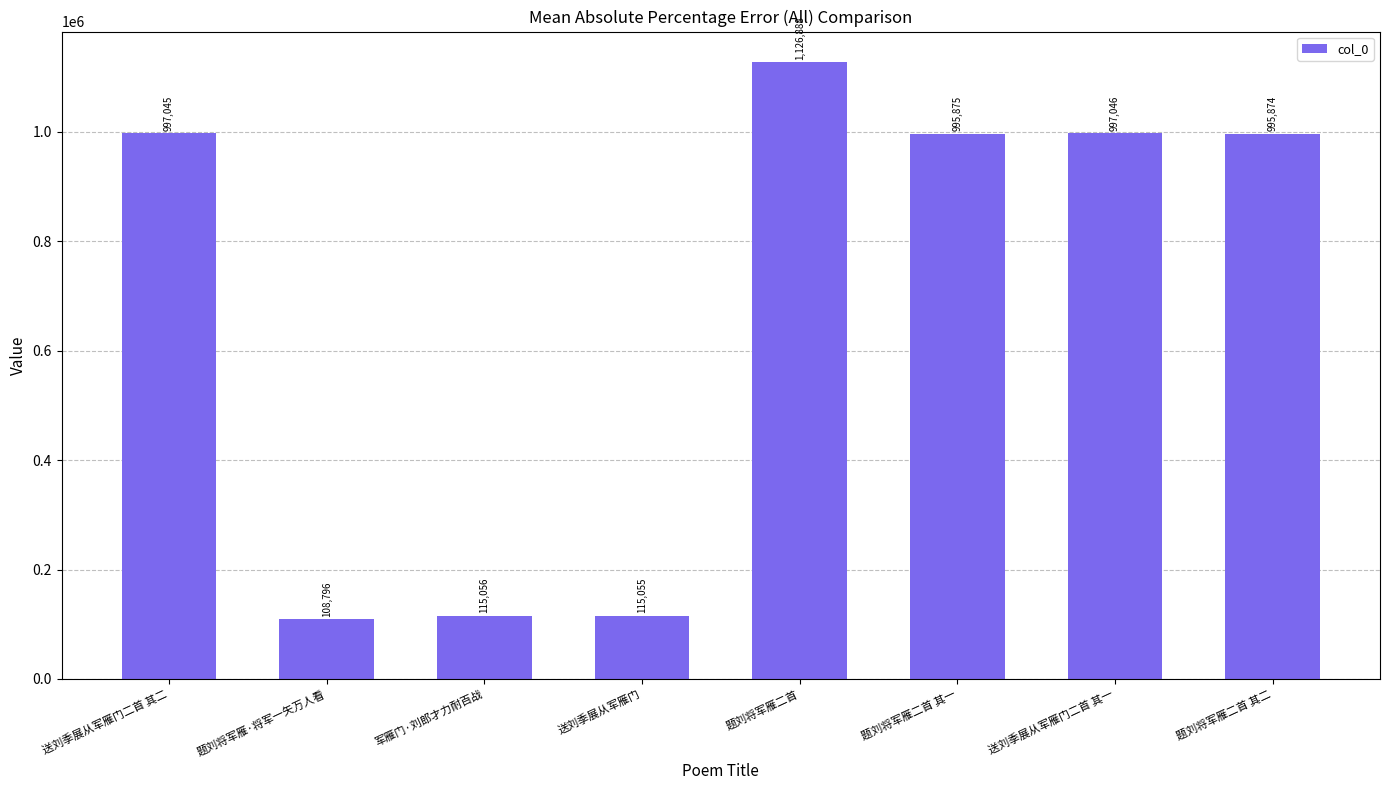

List the labels in order of value, largest first.

题刘将军雁二首, 送刘季展从军雁门二首 其一, 送刘季展从军雁门二首 其二, 题刘将军雁二首 其一, 题刘将军雁二首 其二, 军雁门·刘郎才力耐百战, 送刘季展从军雁门, 题刘将军雁·将军一矢万人看